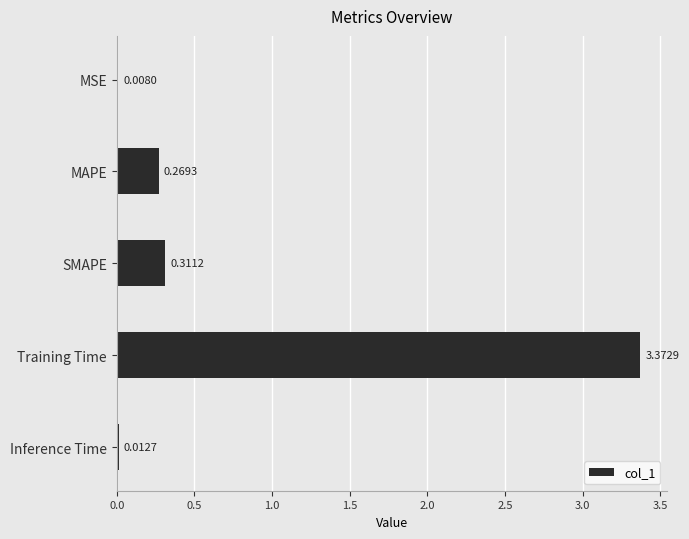

At which category does the chart reach its peak across all series?

Training Time